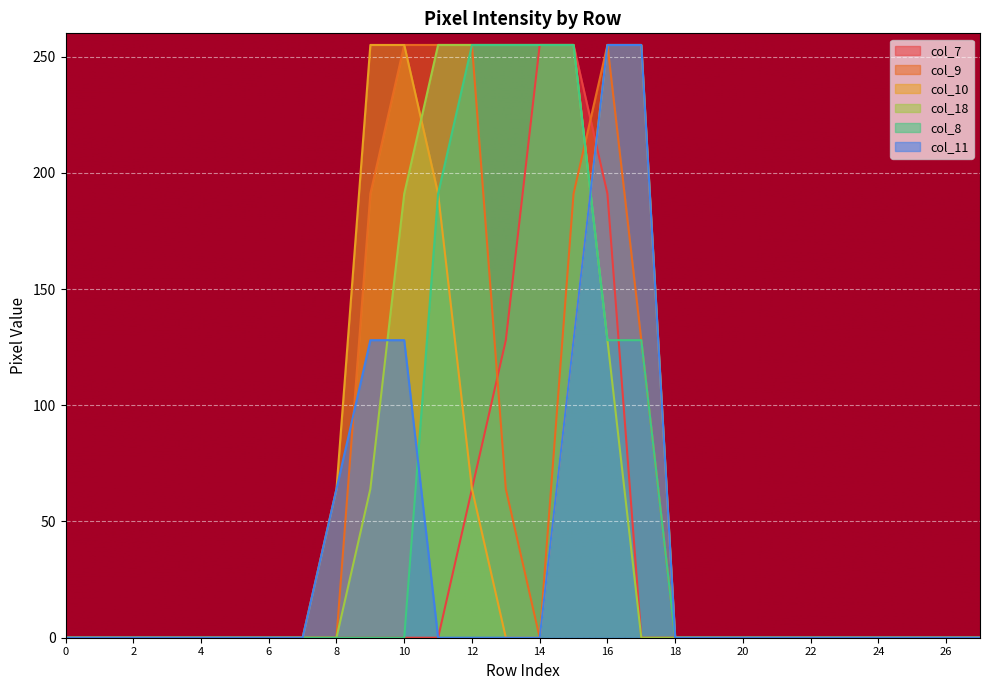

True or false: col_9 and col_7 cross at least once.

True